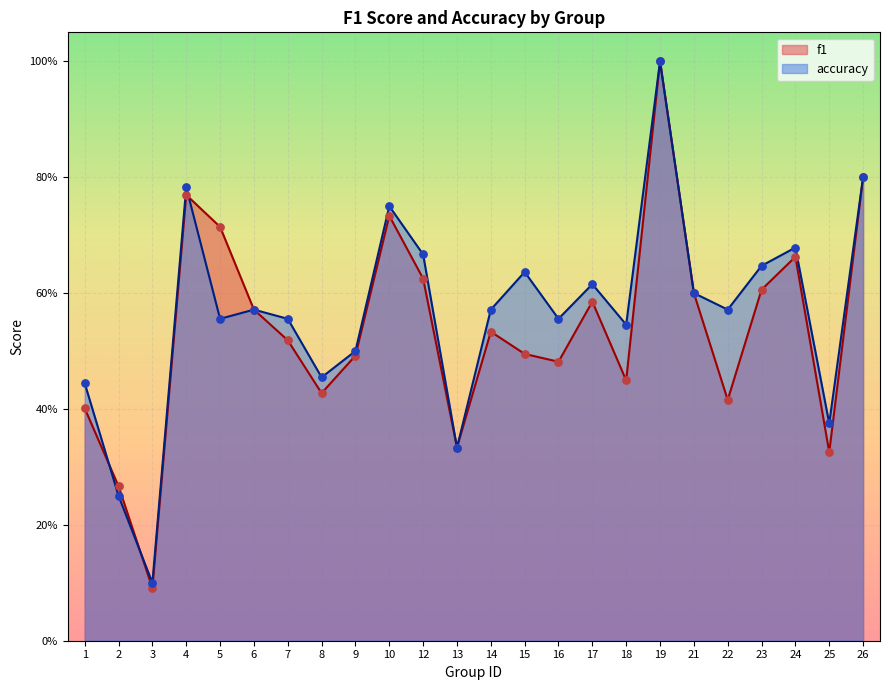

At which category is the sum across all series the highest?

19